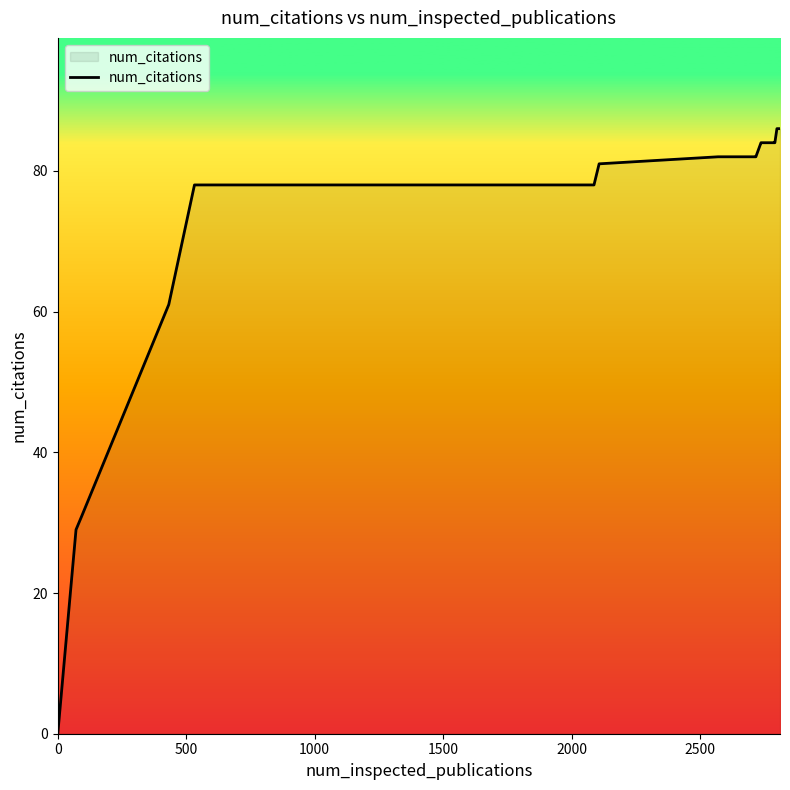

What is the maximum value shown in the chart?

86